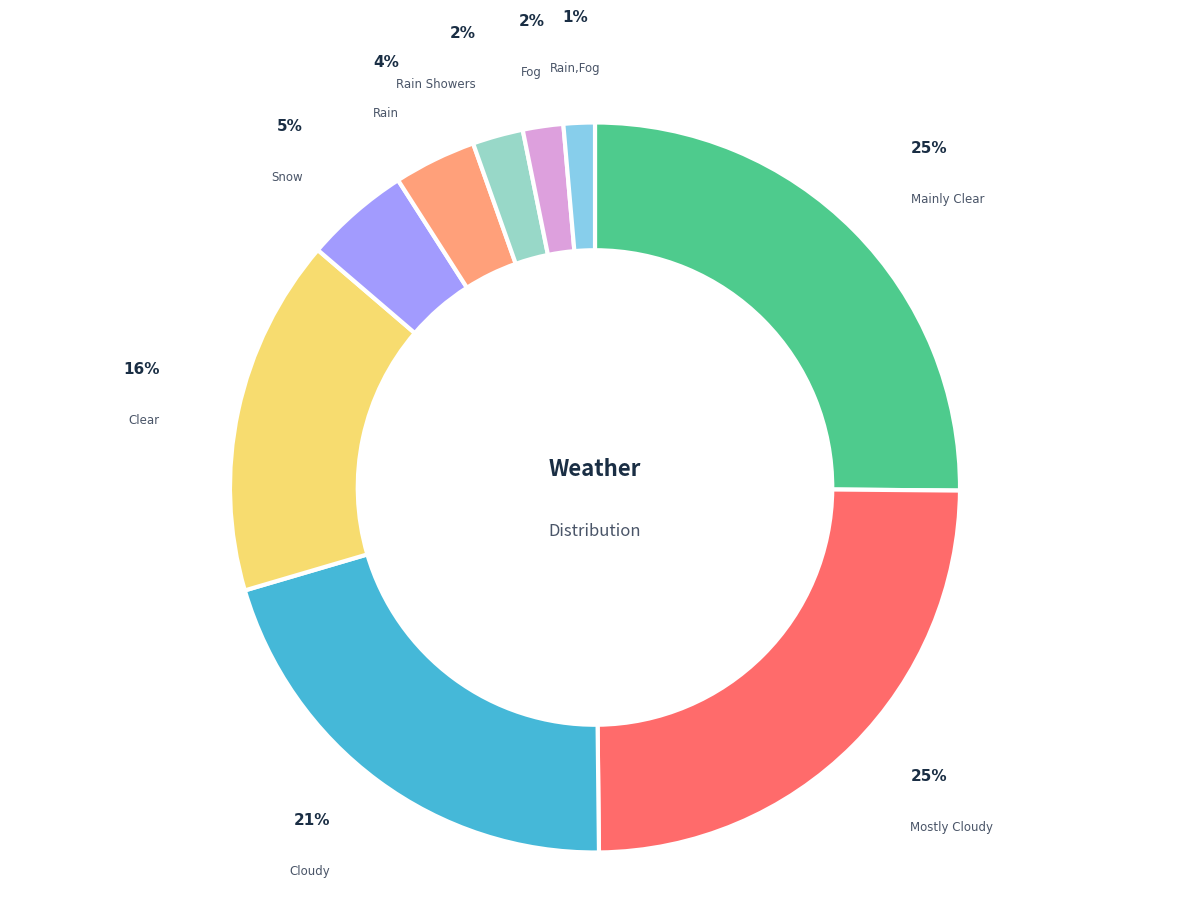

Does any single category account for the majority?

No